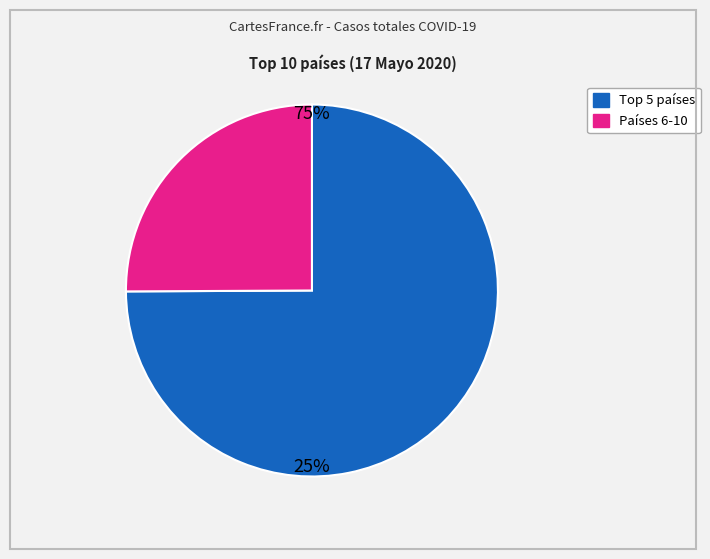

Does any single category account for the majority?

Yes